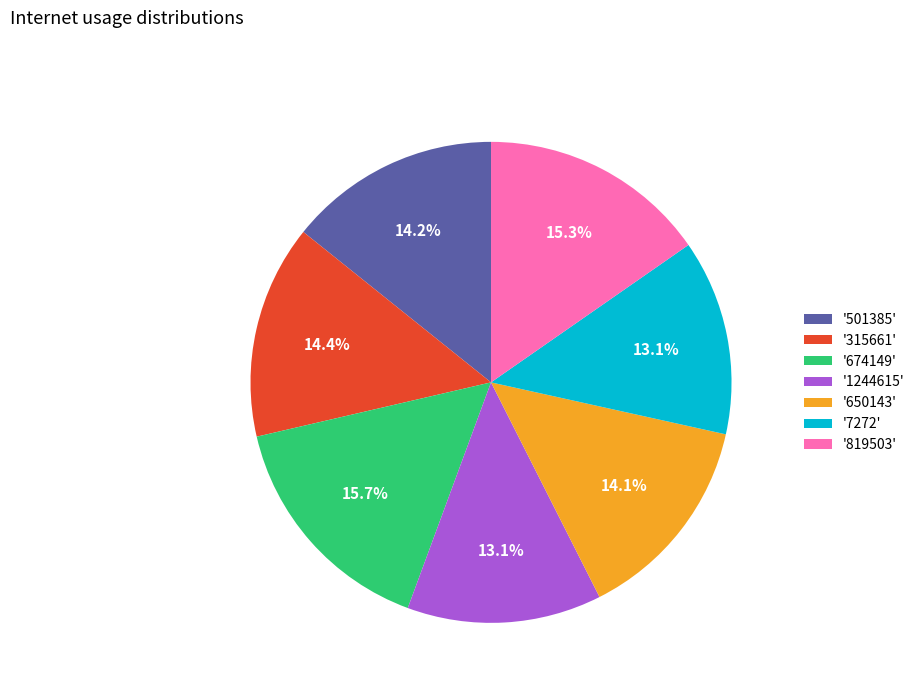

Is the sum of '674149' and '7272' greater than half?

No